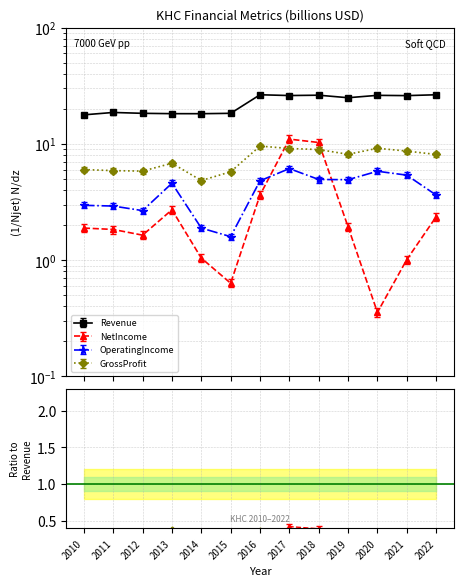

True or false: GrossProfit and Revenue cross at least once.

False